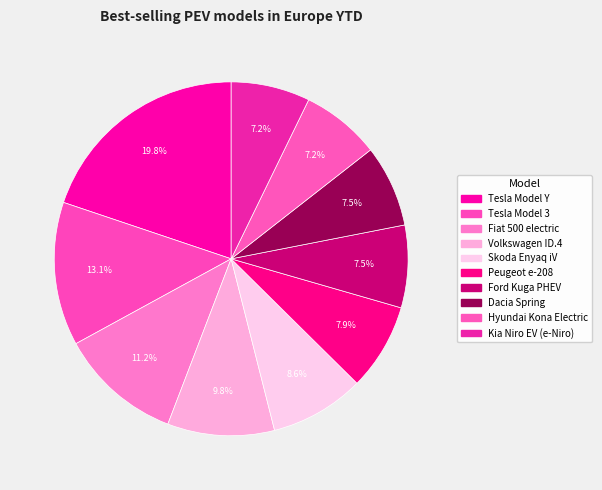

To the nearest percent, what portion does Dacia Spring represent?

7%